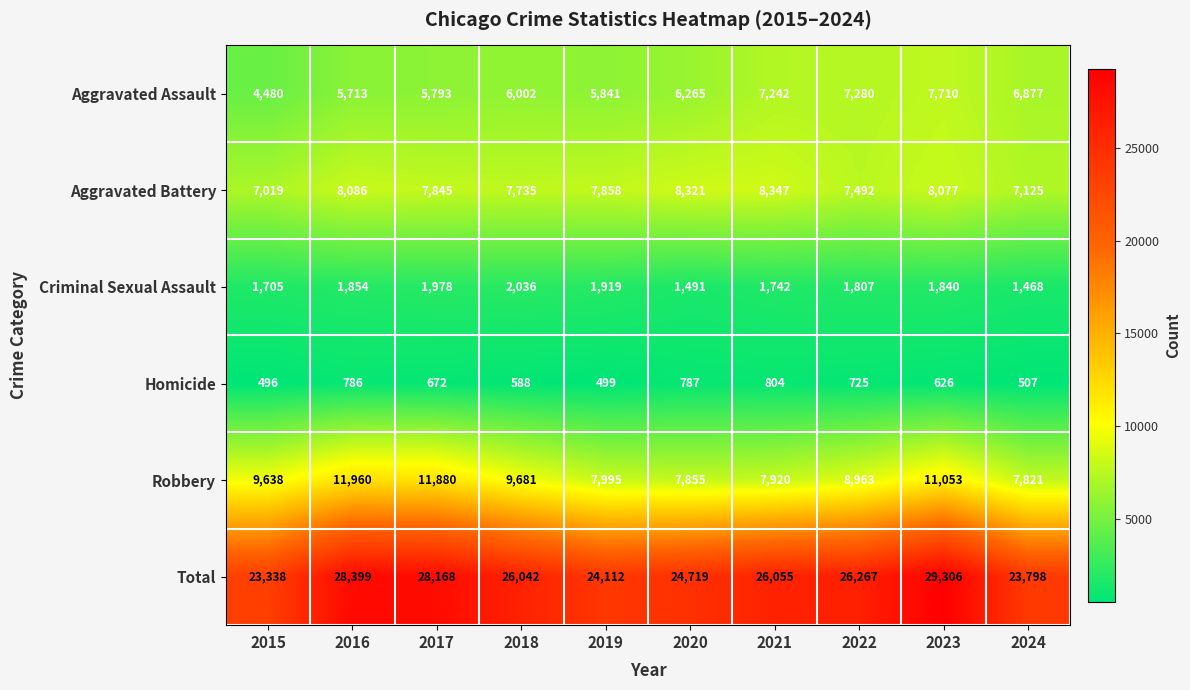

The value of Homicide at 2017 is 1080. True or false?

False